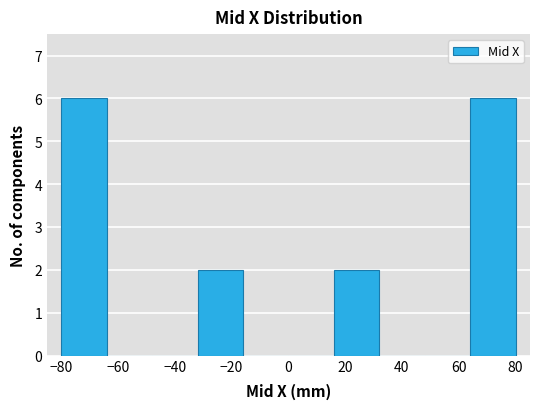

Reading left to right, transcribe this chart: for each bar, give the range it covers on the x-axis and its height. Neither the bar edges nor the heights are printed on the chart, so give them approximately, as read against the axes.

-80 to -64: 6
-64 to -48: 0
-48 to -32: 0
-32 to -16: 2
-16 to 0: 0
0 to 16: 0
16 to 32: 2
32 to 48: 0
48 to 64: 0
64 to 80: 6